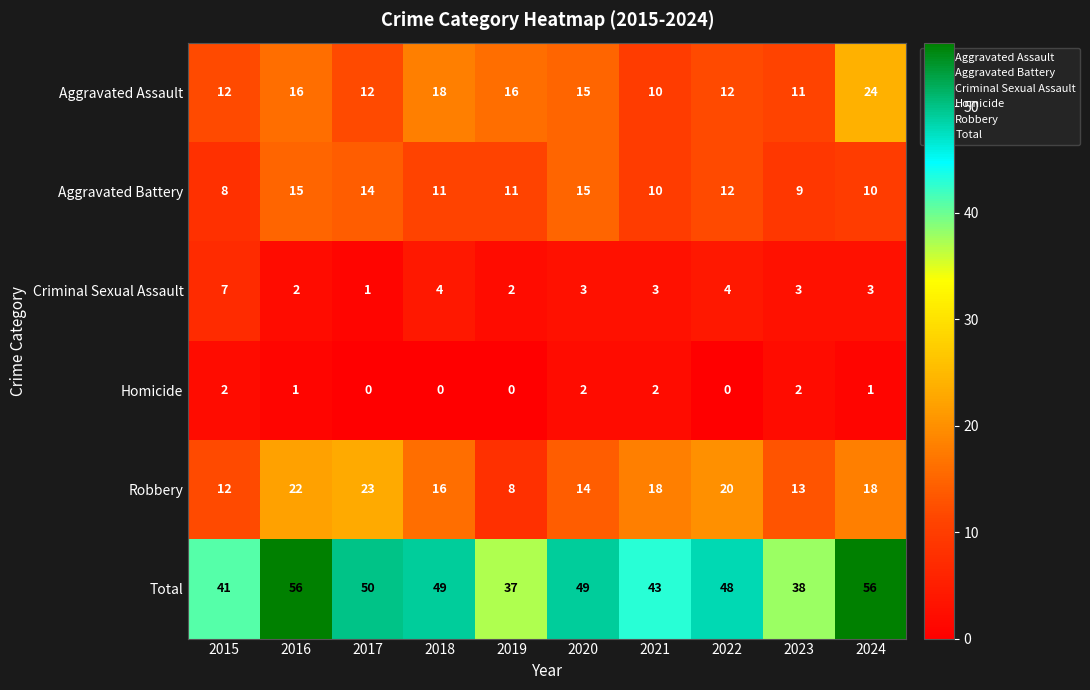

At 2016, list the series in order from smallest to largest.

Homicide, Criminal Sexual Assault, Aggravated Battery, Aggravated Assault, Robbery, Total